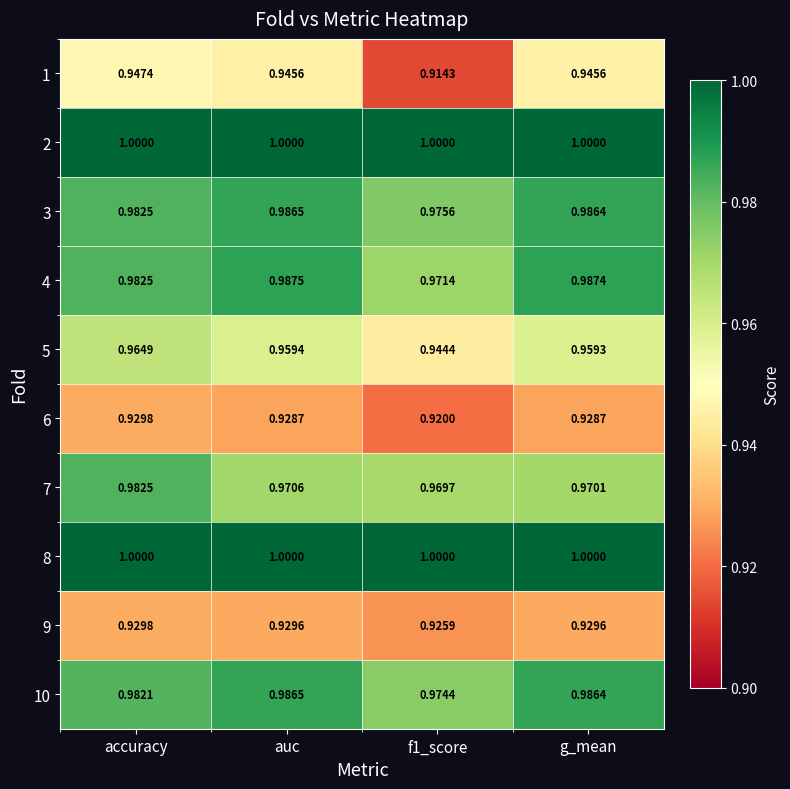

At which category is the sum across all series the highest?

accuracy